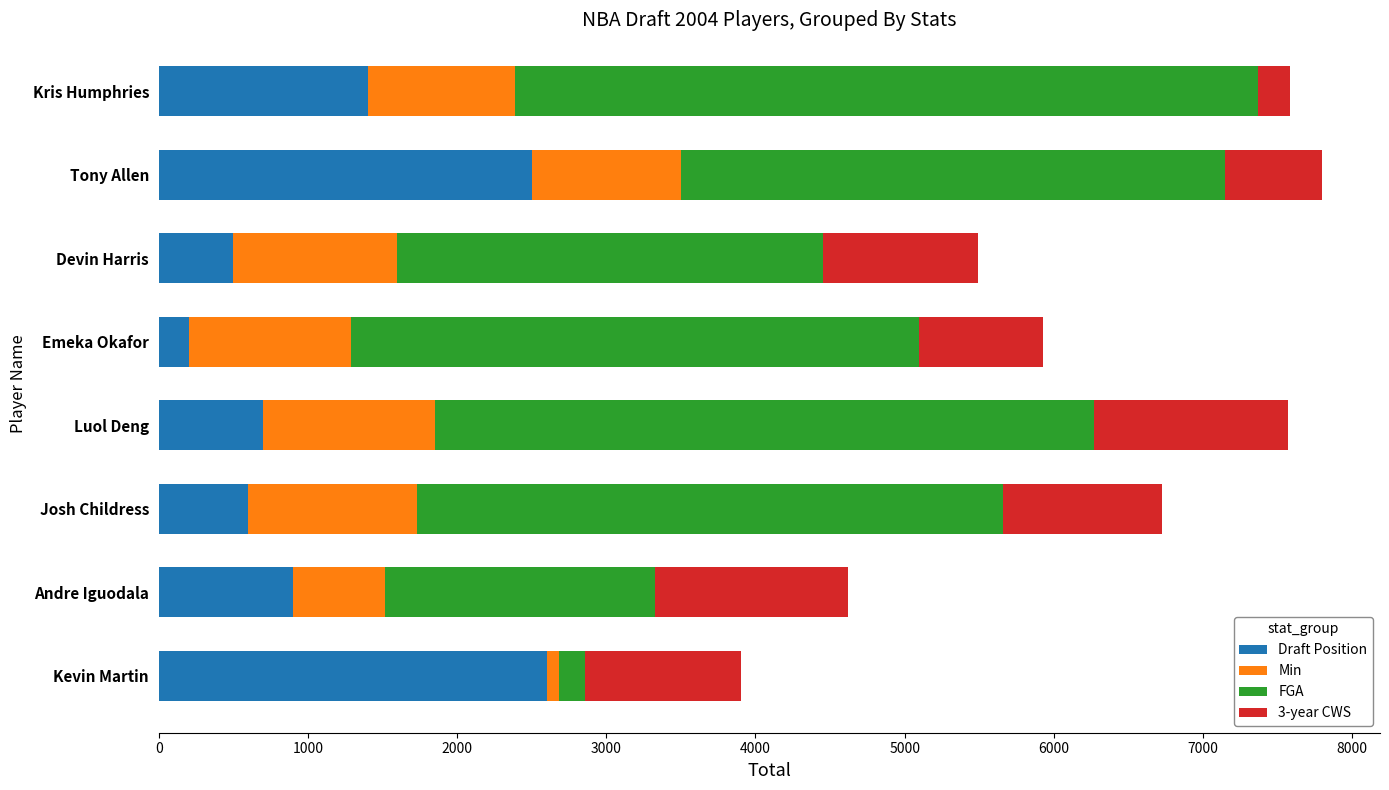

What is the total value across all series at Devin Harris?

5490